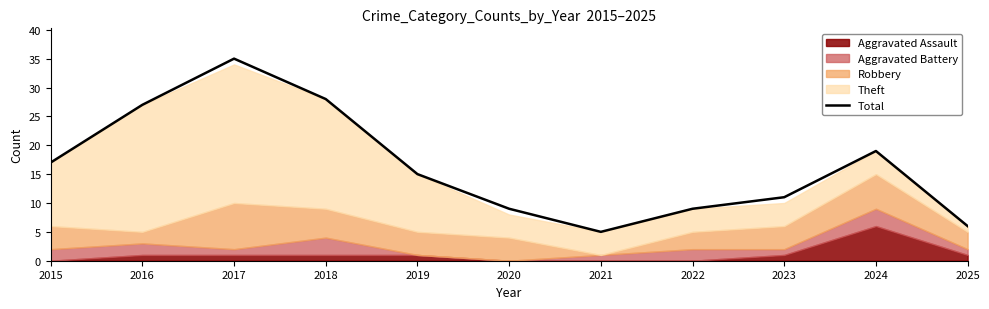

At which category does the chart reach its minimum across all series?

2020